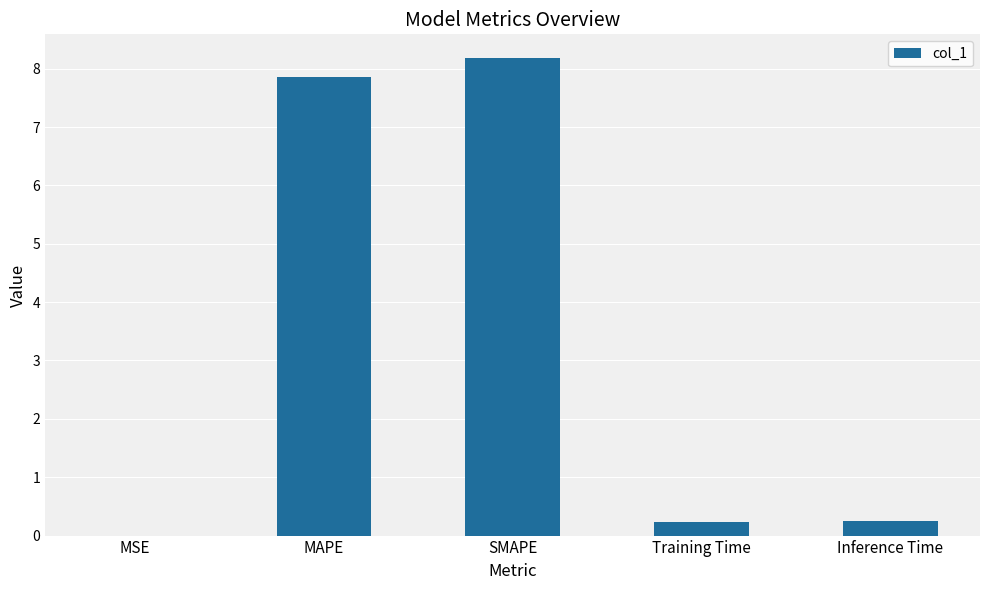

What is the approximate value at SMAPE?

8.2